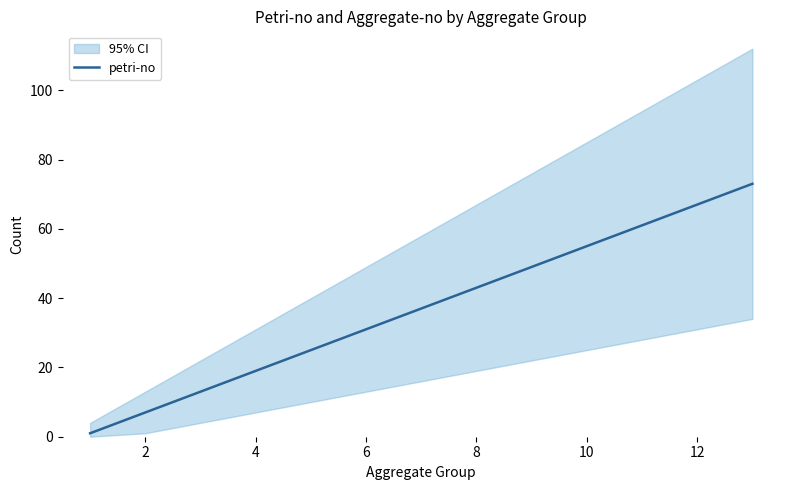

True or false: petri-no has a value of 29 at 4.

False